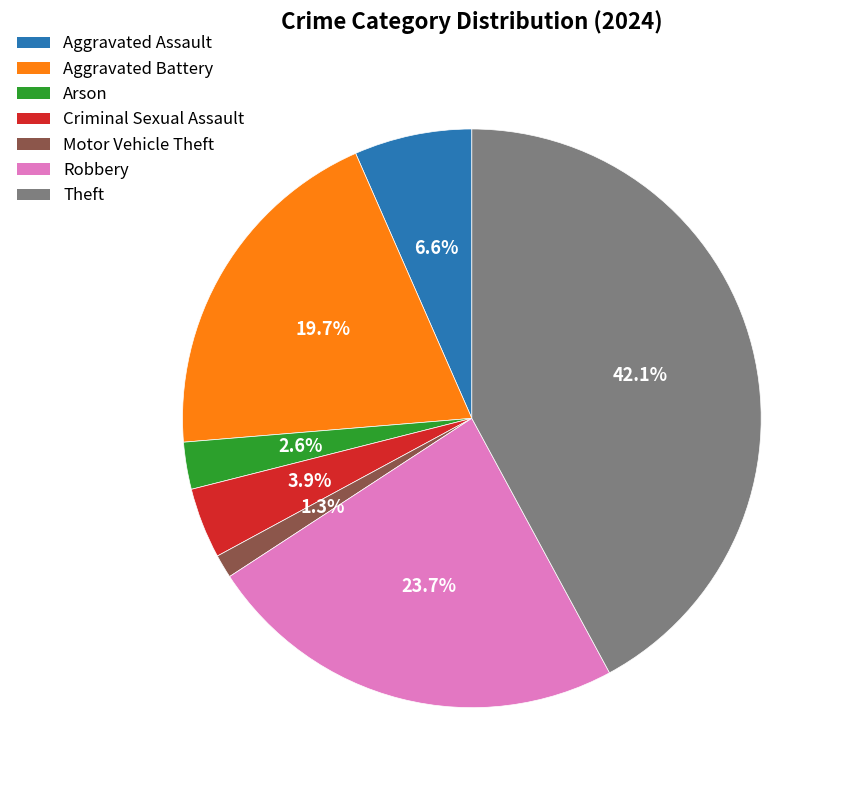

Does any single category account for the majority?

No